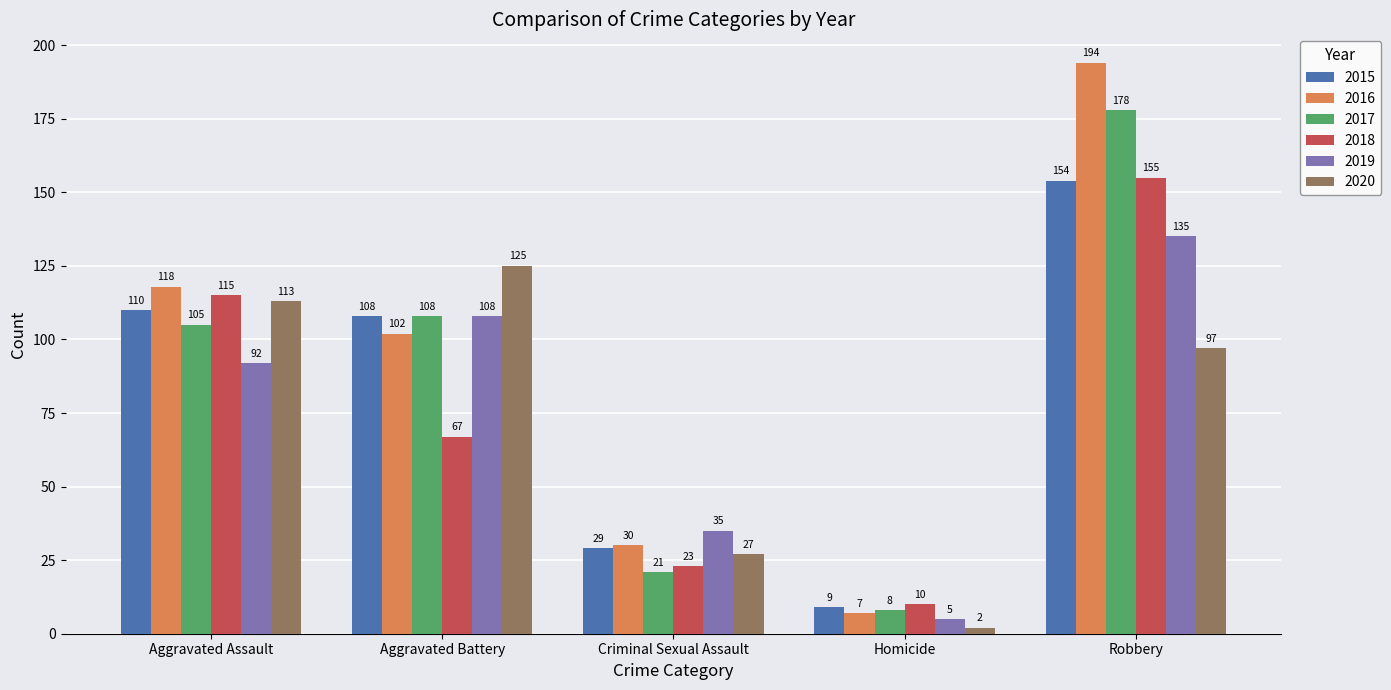

The value of 2020 at Homicide is 2. True or false?

True